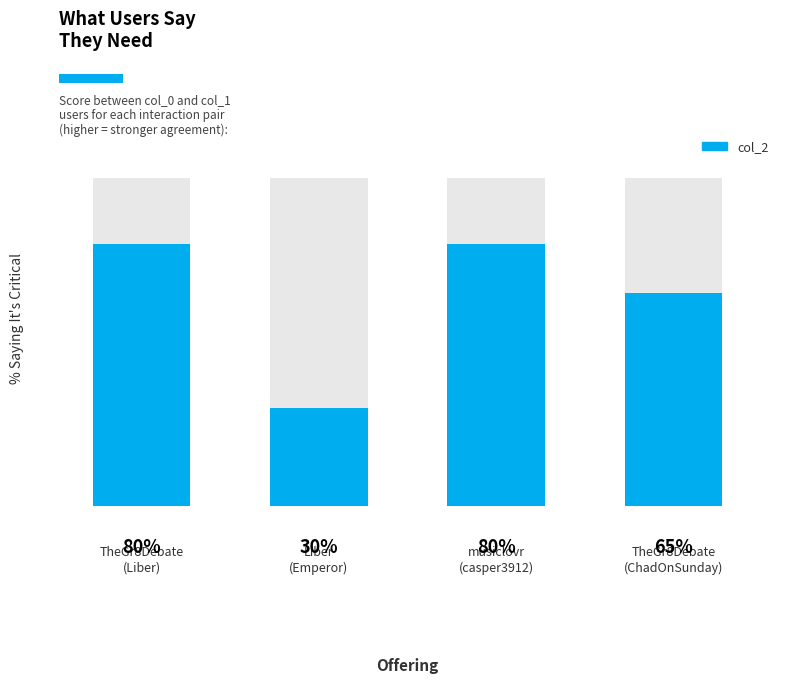

What position from the left is Liber
(Emperor)?

2